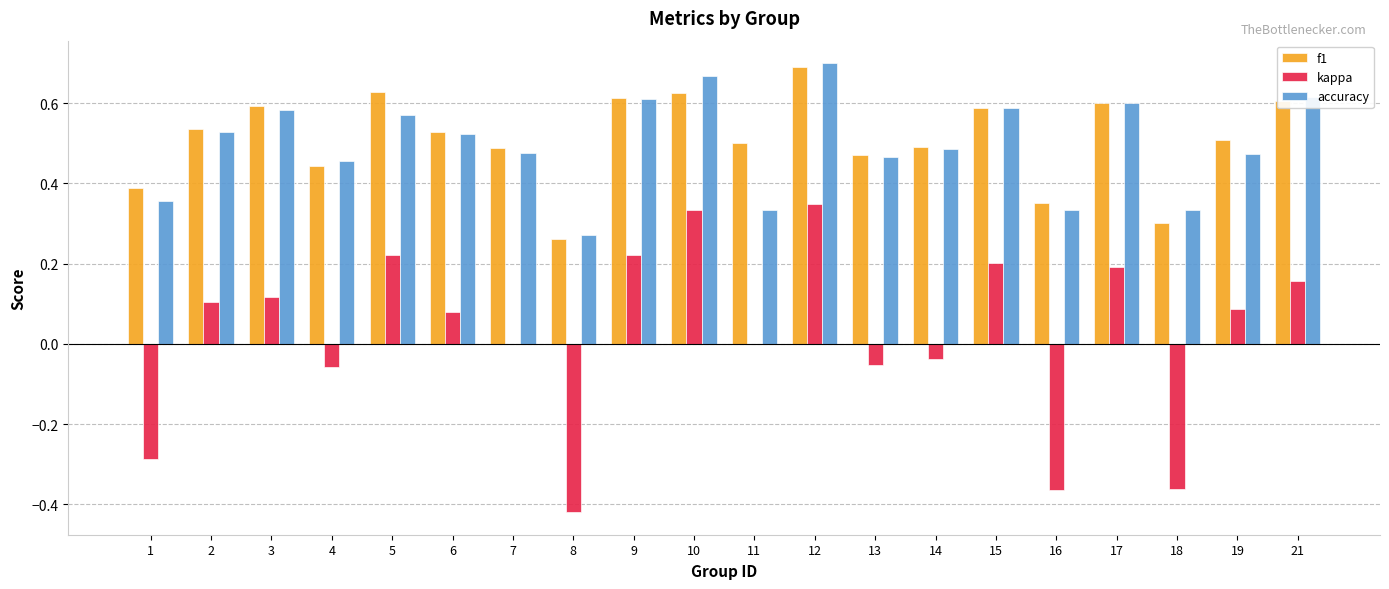

What is the total value across all series at 15?

1.4